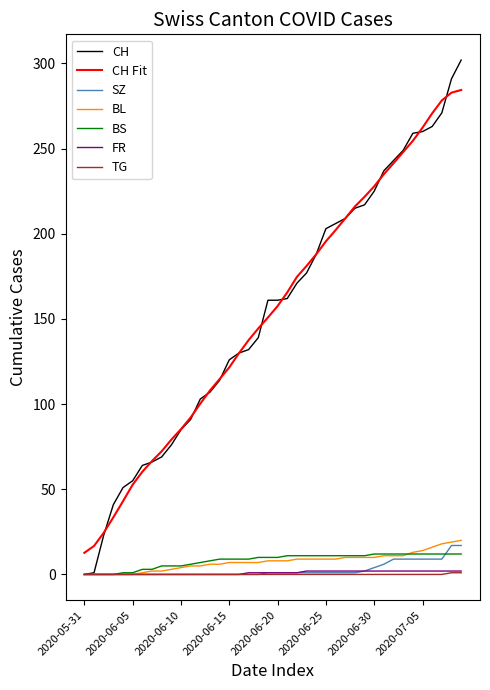

What is the maximum value shown in the chart?

302.0